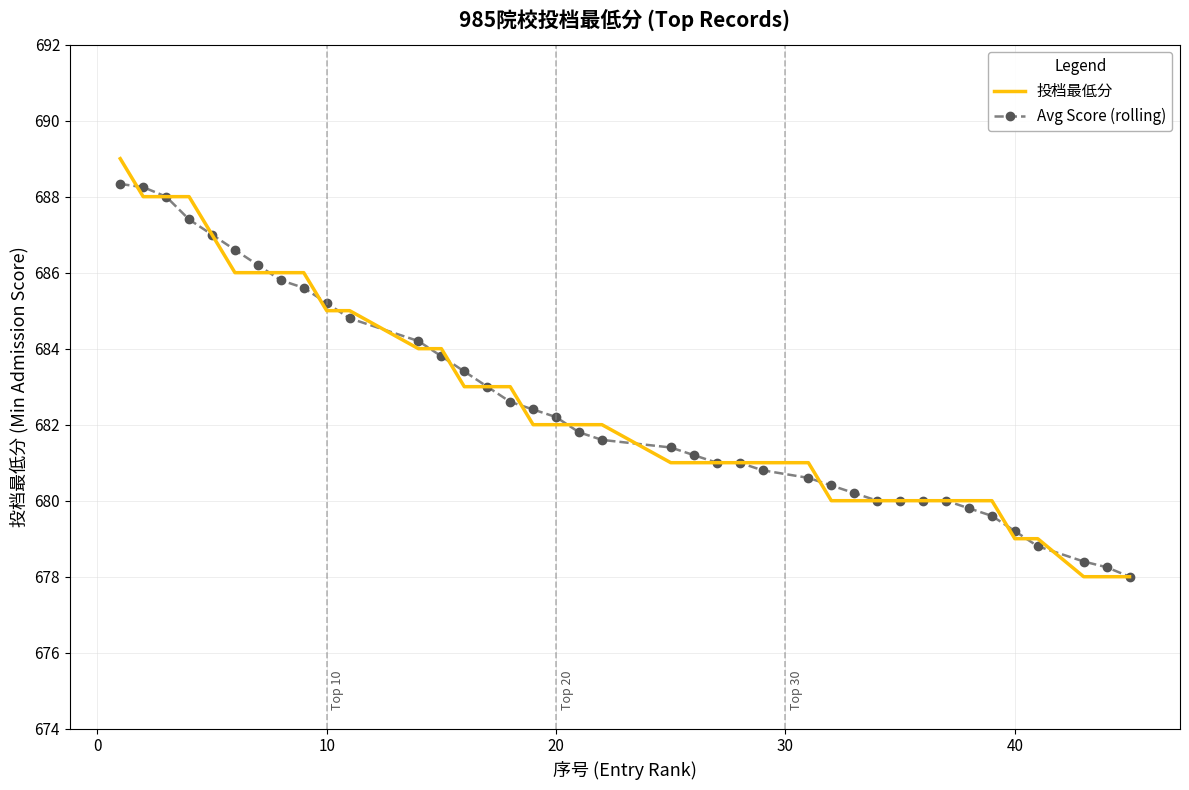

What is the minimum value shown in the chart?

678.0